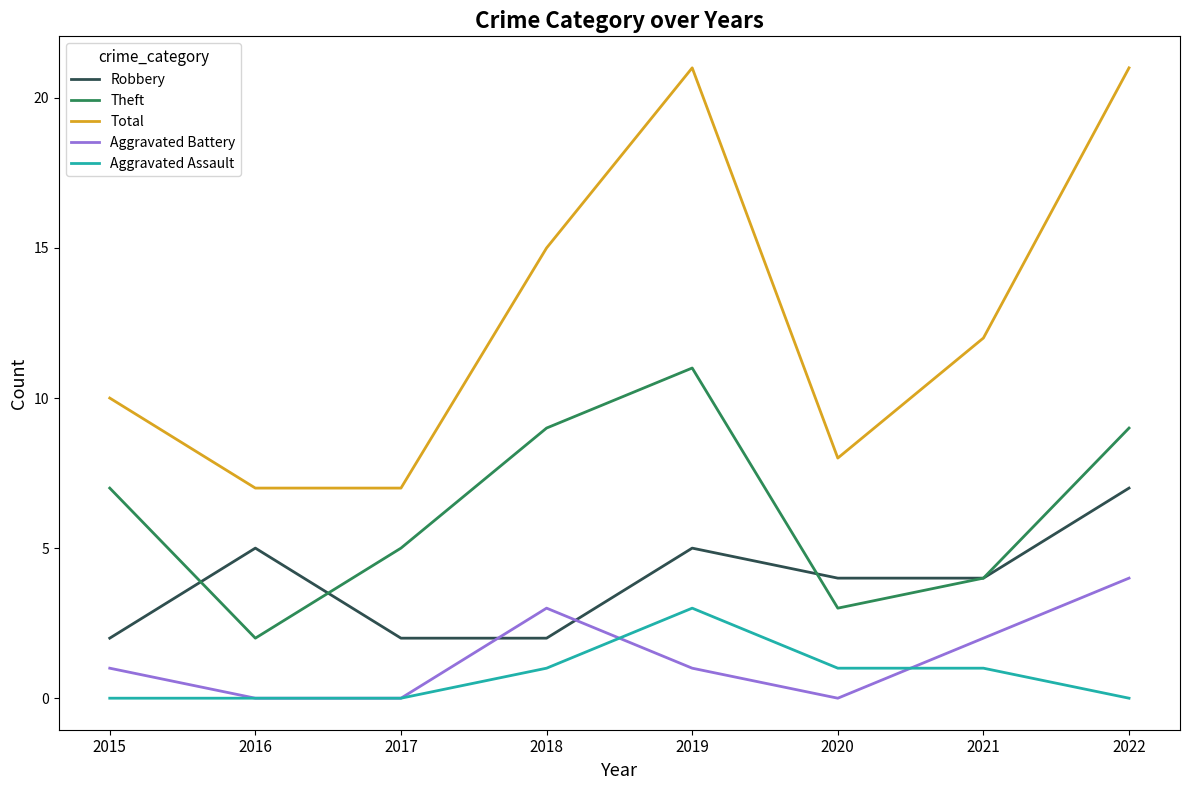

Which category has the highest value in the Robbery series?

2022